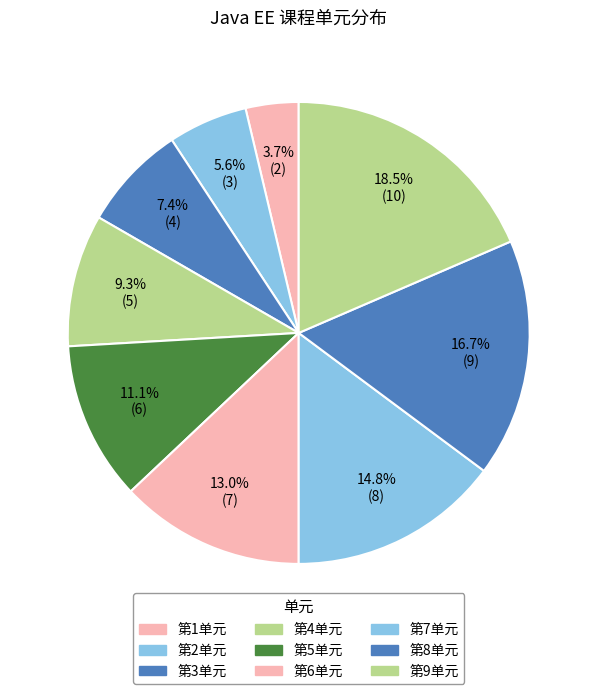

Is it true that 第4单元 is 9% of the pie?

True